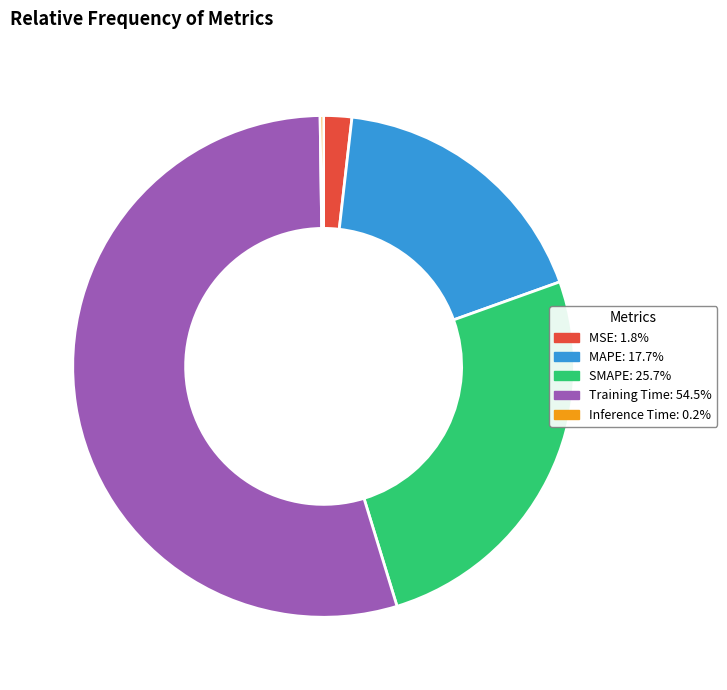

Does any single category account for the majority?

Yes